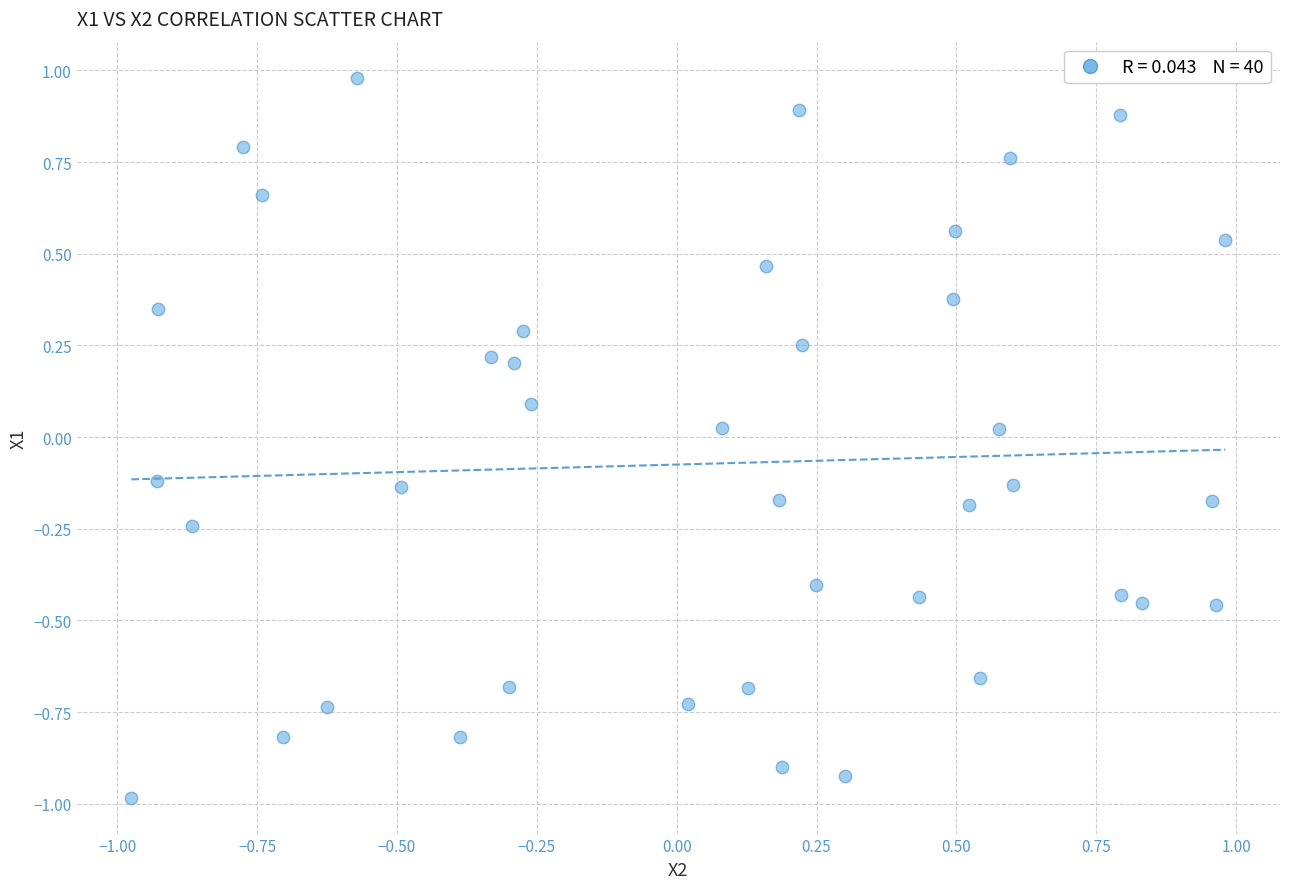

What is the range of Y values (max minus min)?

2.0